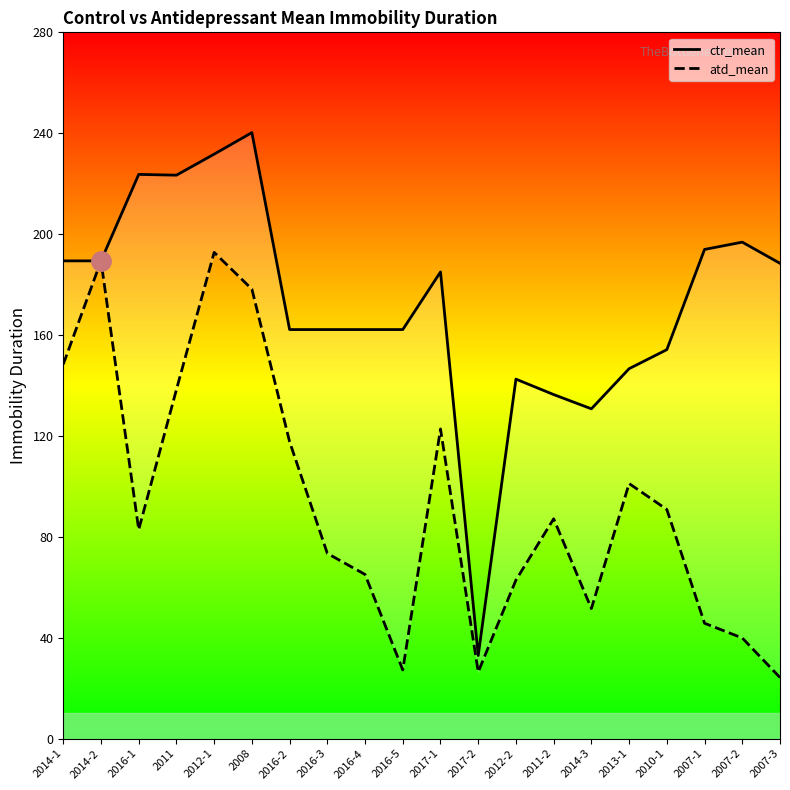

What position from the left is 2016-4?

9